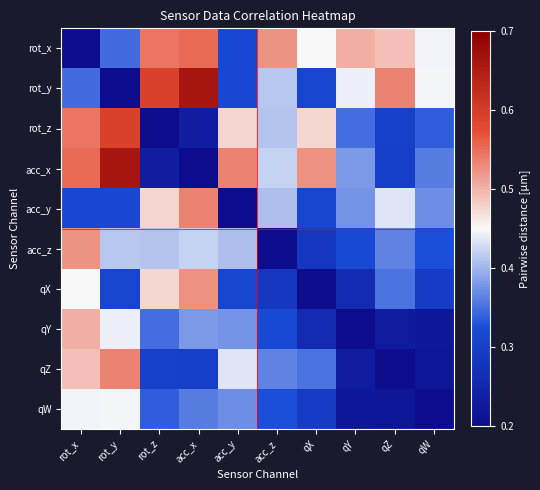

Which series changed the most between rot_z and qX?

acc_x